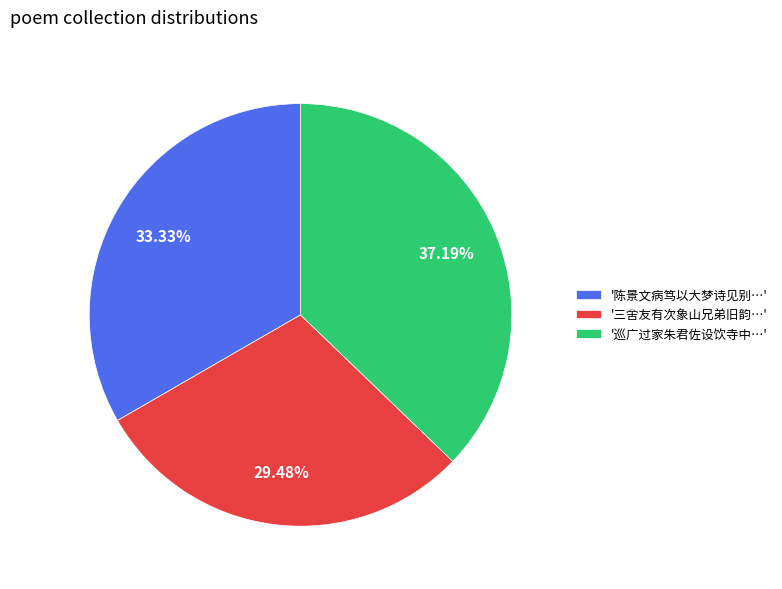

Is there a majority slice in this chart?

No